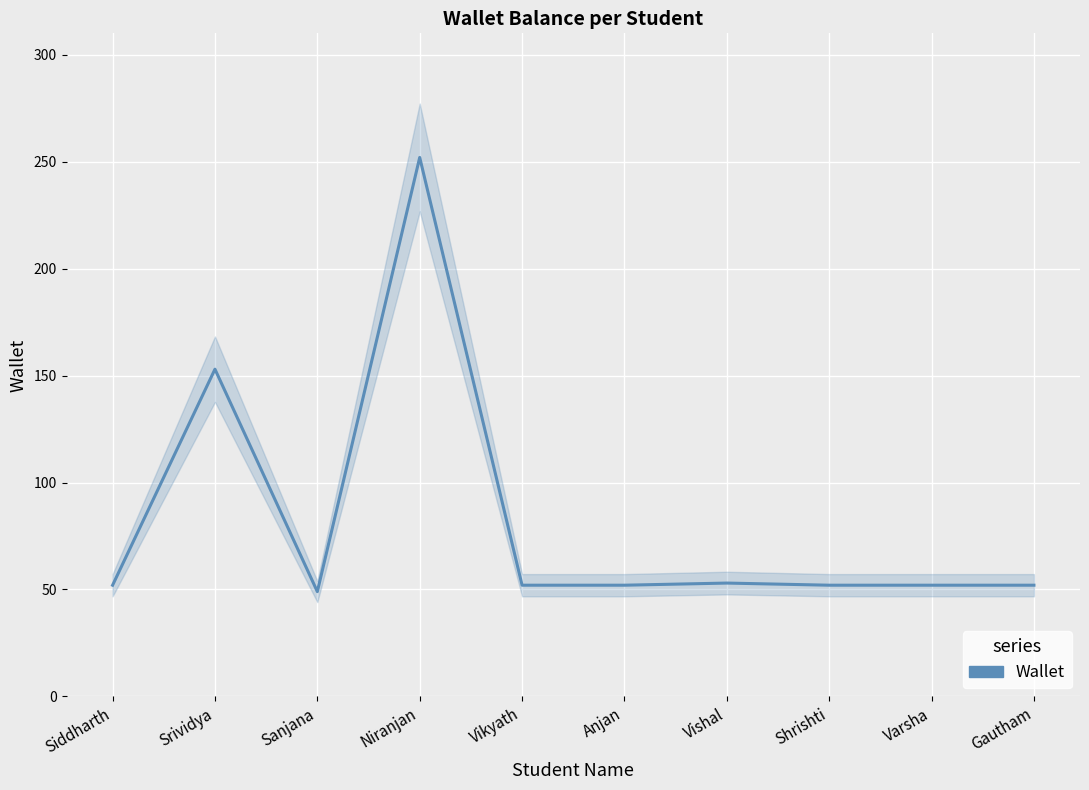

Reading left to right, what are all the values shown in this chart?

Siddharth=52.0	Srividya=153.0	Sanjana=49.0	Niranjan=252.0	Vikyath=52.0	Anjan=52.0	Vishal=53.0	Shrishti=52.0	Varsha=52.0	Gautham=52.0